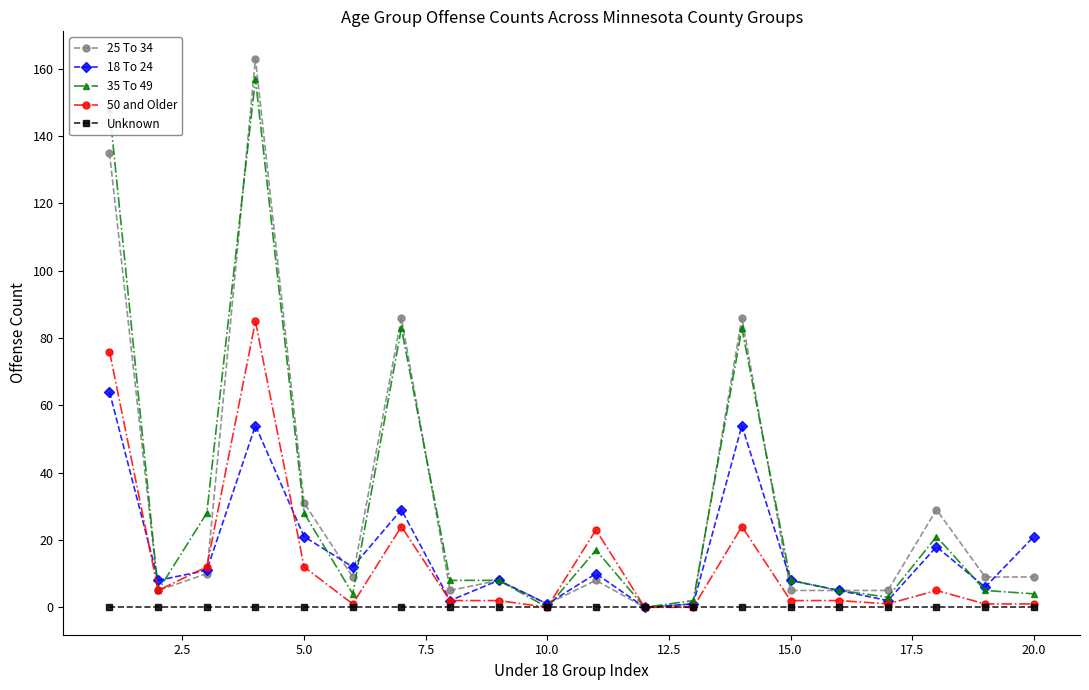

Which series has the largest range (max minus min)?

25 To 34